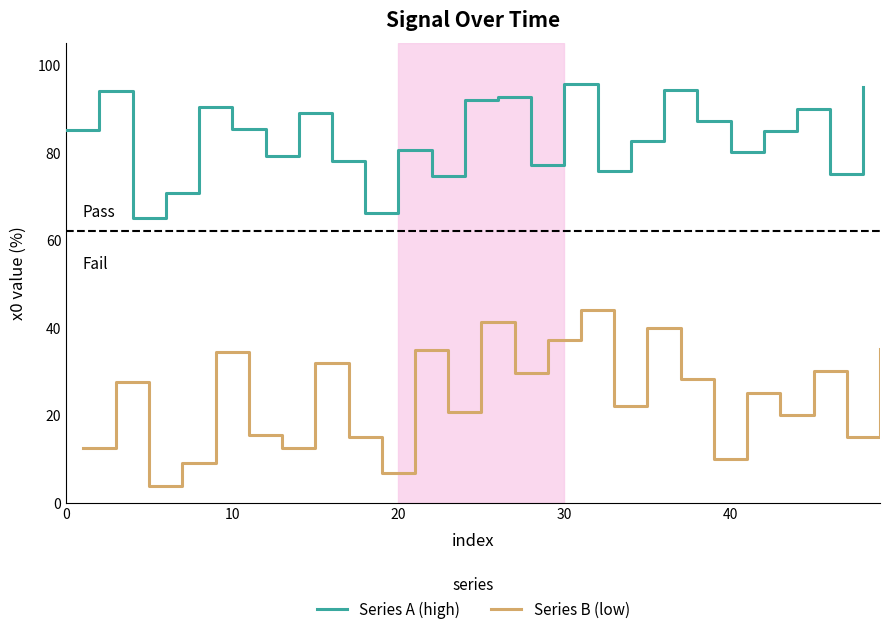

Is it true that Series A (high) equals 95.6 at 30?

True